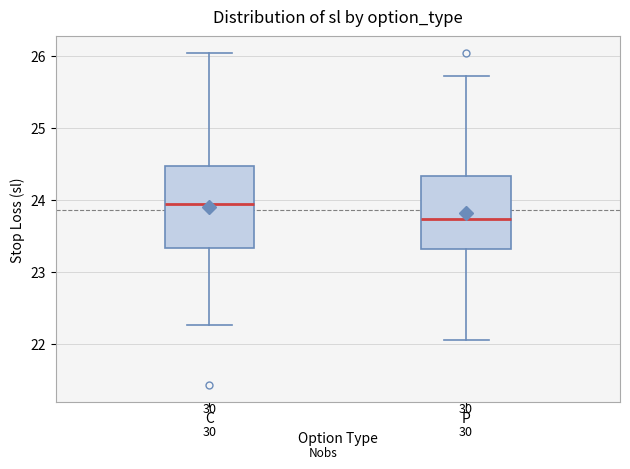

Reading left to right, read every box against the y-axis: the position of its median line, the range the box covers, and the ends of its whiskers. The values are not printed on the chart, so give them approximately, as read against the axis.

C: median 23.9, box 23.3 to 24.5, whiskers 22.3 to 26.0
P: median 23.7, box 23.3 to 24.3, whiskers 22.1 to 25.7